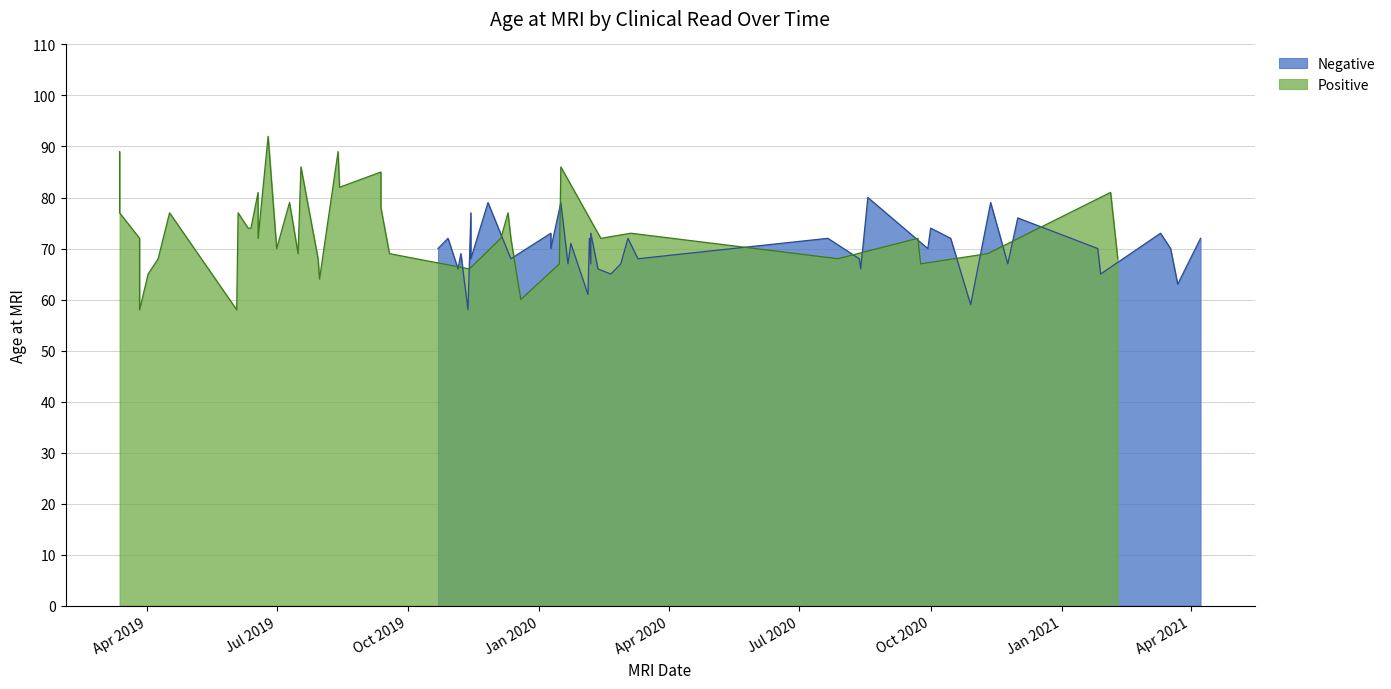

In Positive, how many points are higher than both neighbors (excluding endpoints)?

13